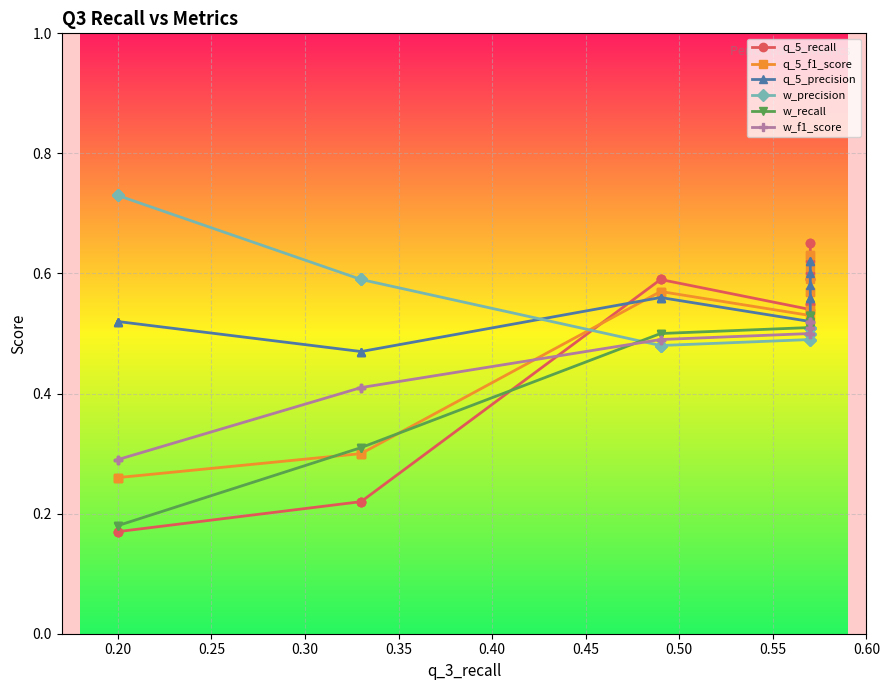

After their last crossing, which series has the higher values: w_recall or w_precision?

w_recall